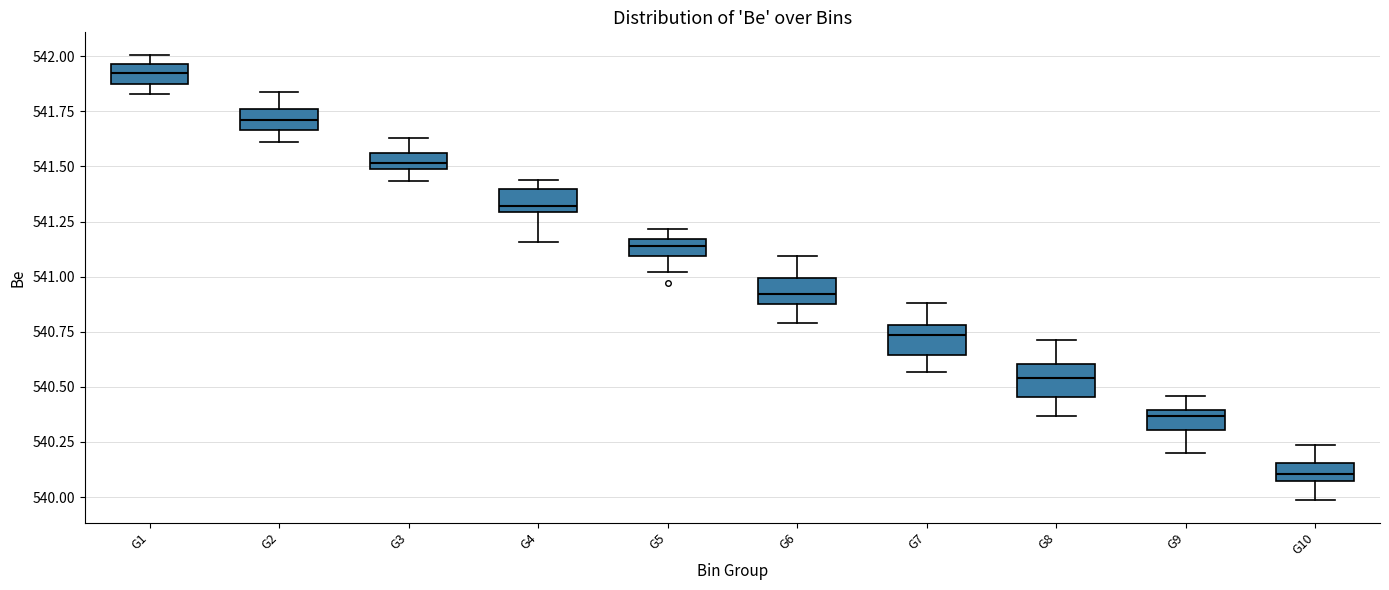

Which box has the lowest median line?

G10